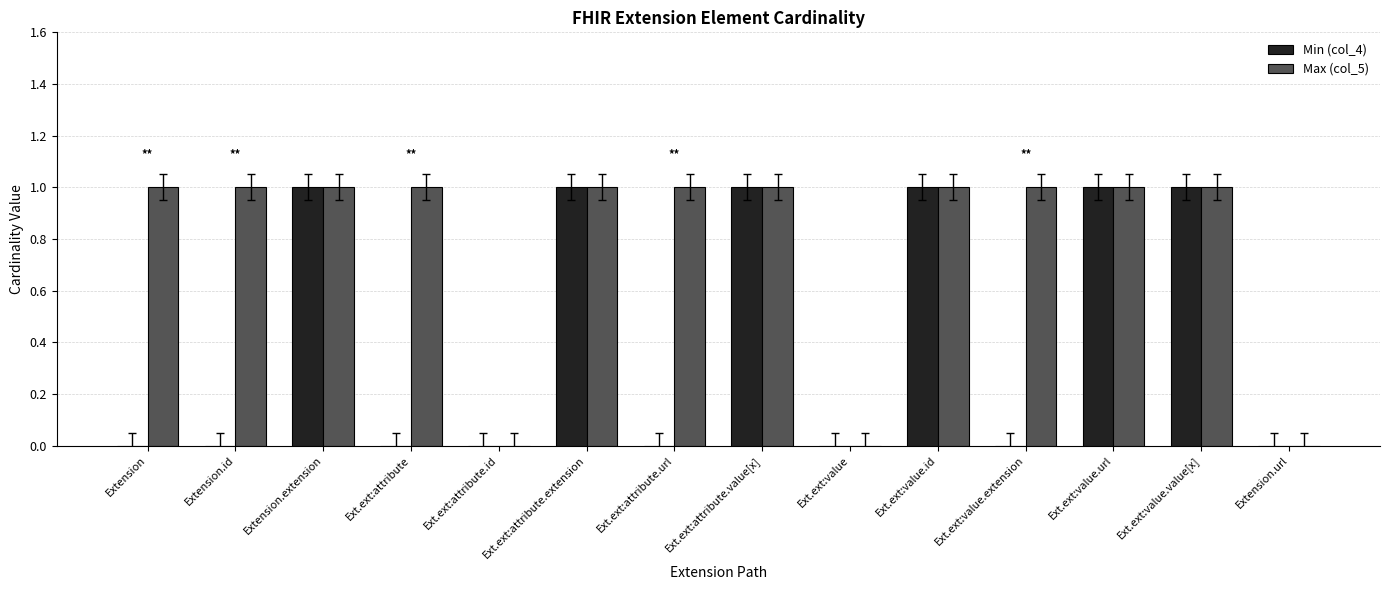

The value of Min (col_4) at Extension.id is -1. True or false?

False